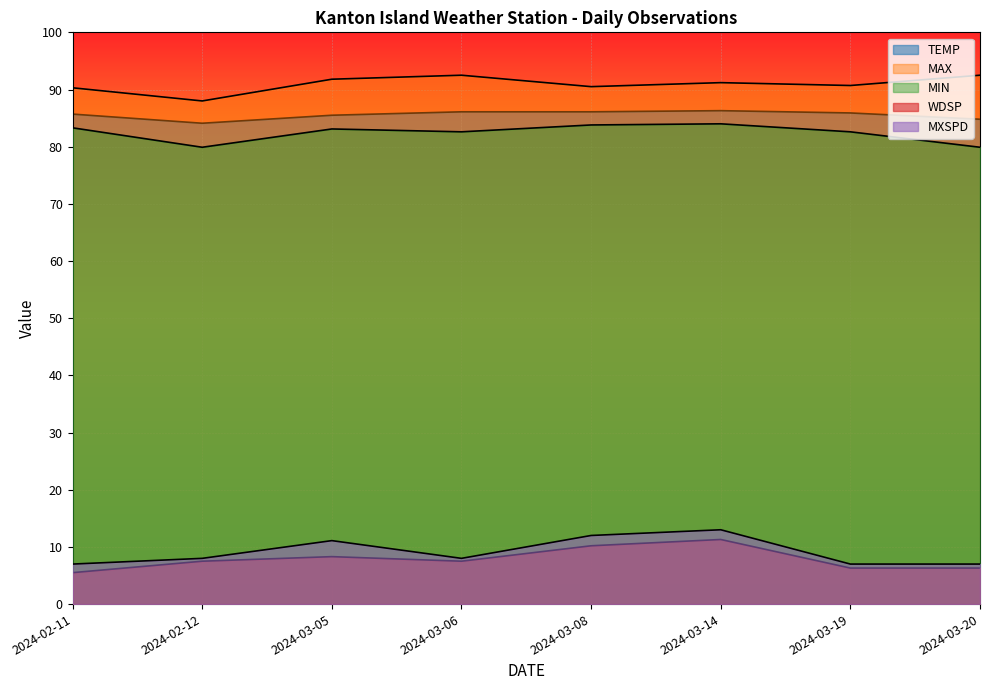

How many data points does each series have?

8